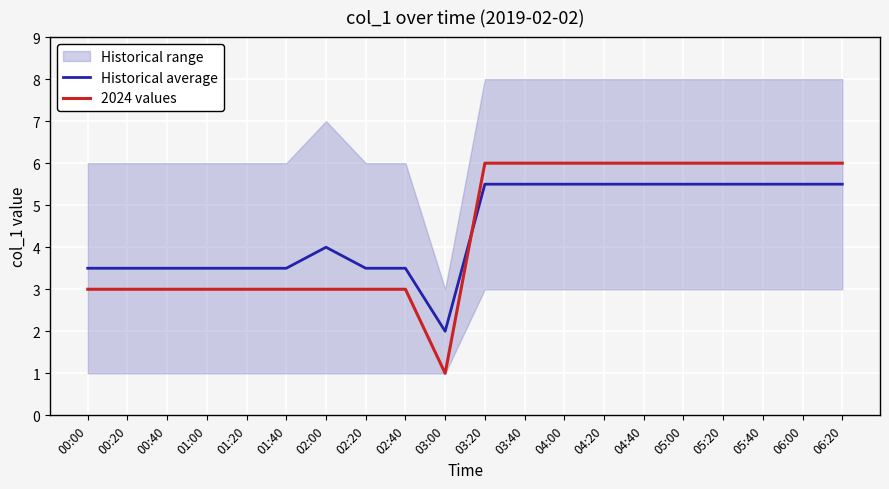

What is the maximum value for Historical average?

5.5